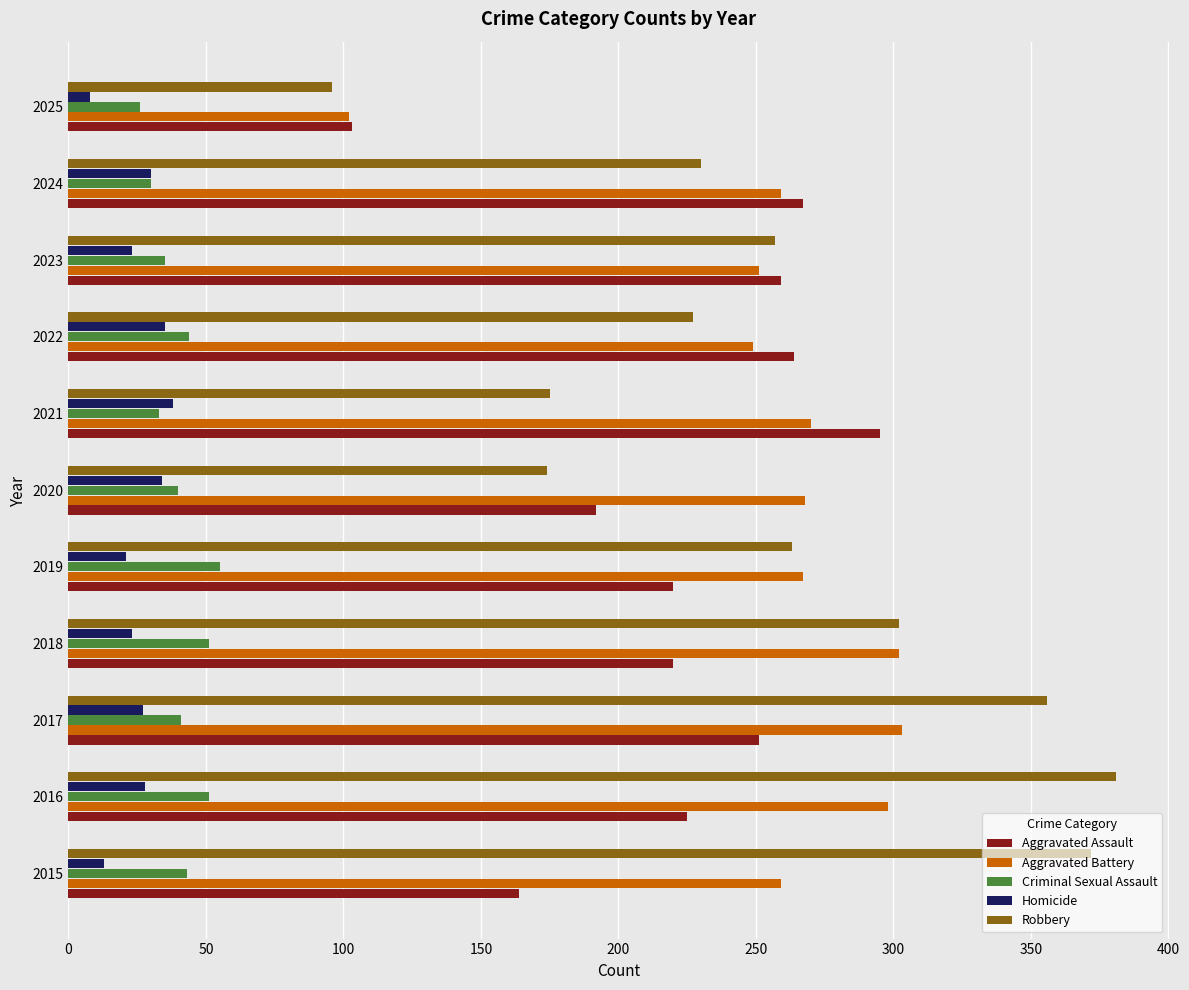

Which series has the largest range (max minus min)?

Robbery